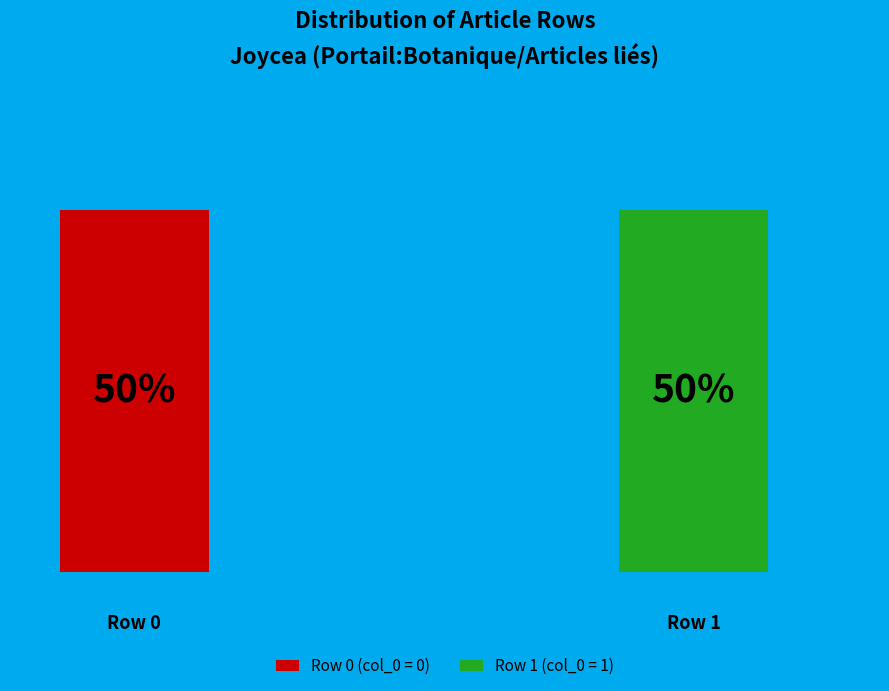

Which category has the biggest portion of the pie?

Portail:Botanique/Articles liés (row 1)